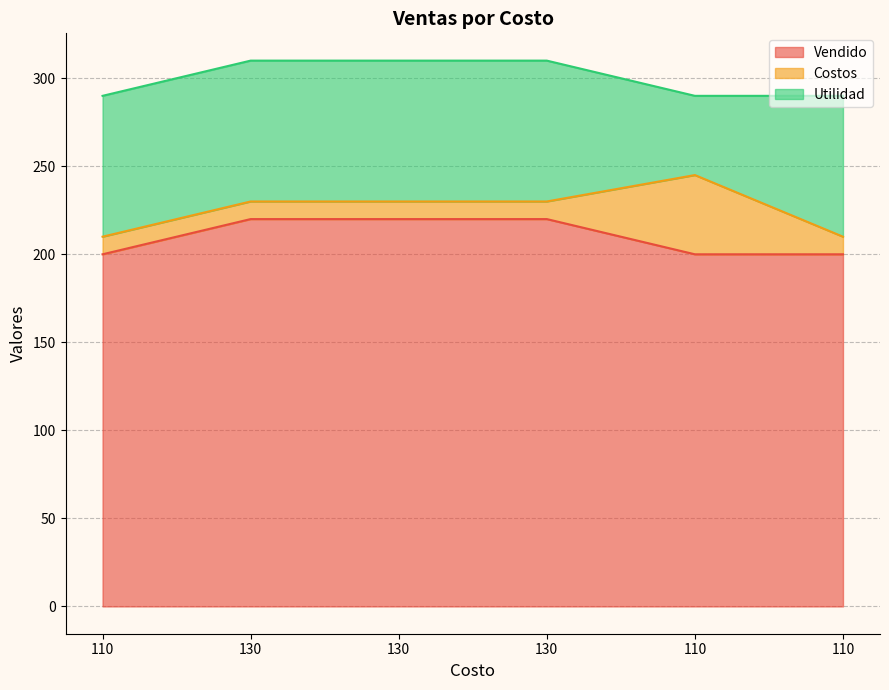

Reading left to right, list all the values displayed in this chart.

Vendido: 200	220	220	220	200	200
Costos: 10	10	10	10	45	10
Utilidad: 80	80	80	80	45	80